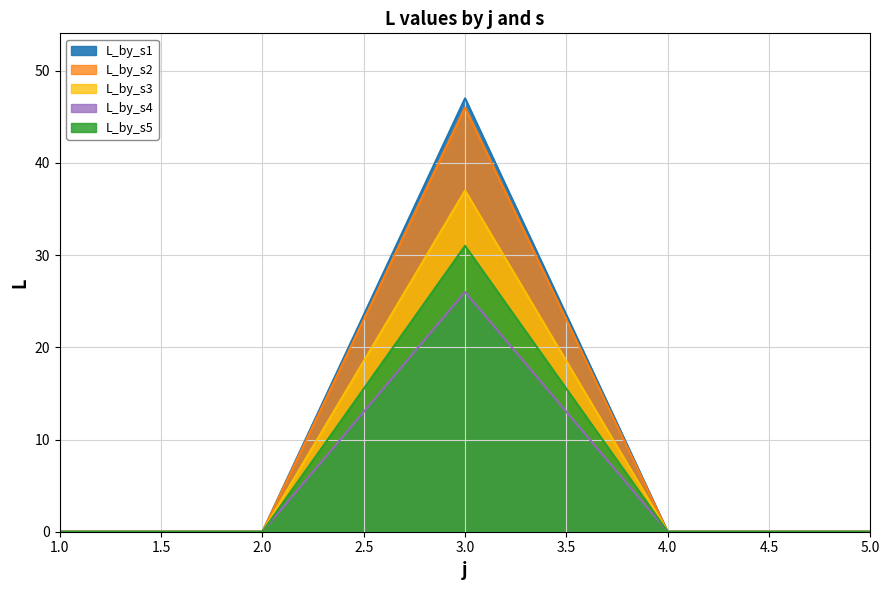

True or false: L_by_s4 and L_by_s5 intersect in this chart.

False